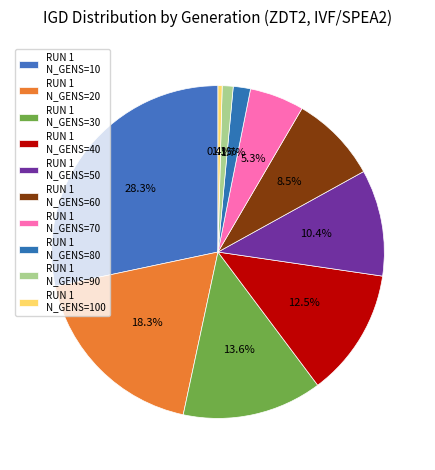

How many slices are in this pie chart?

10